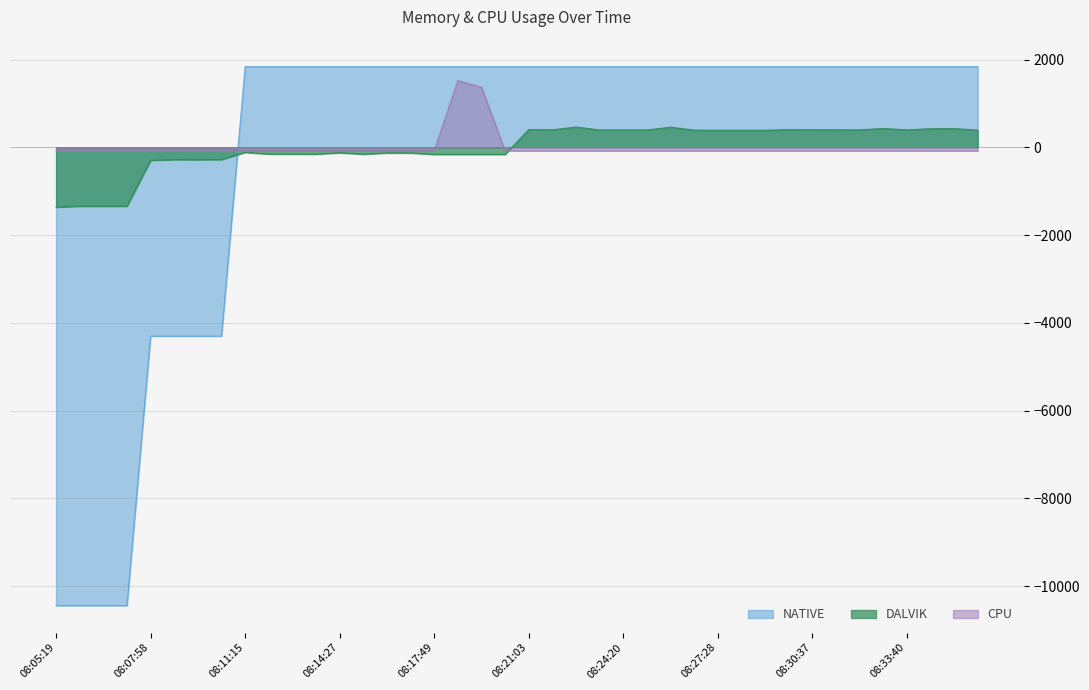

Which category has the lowest value across all series?

08:05:19